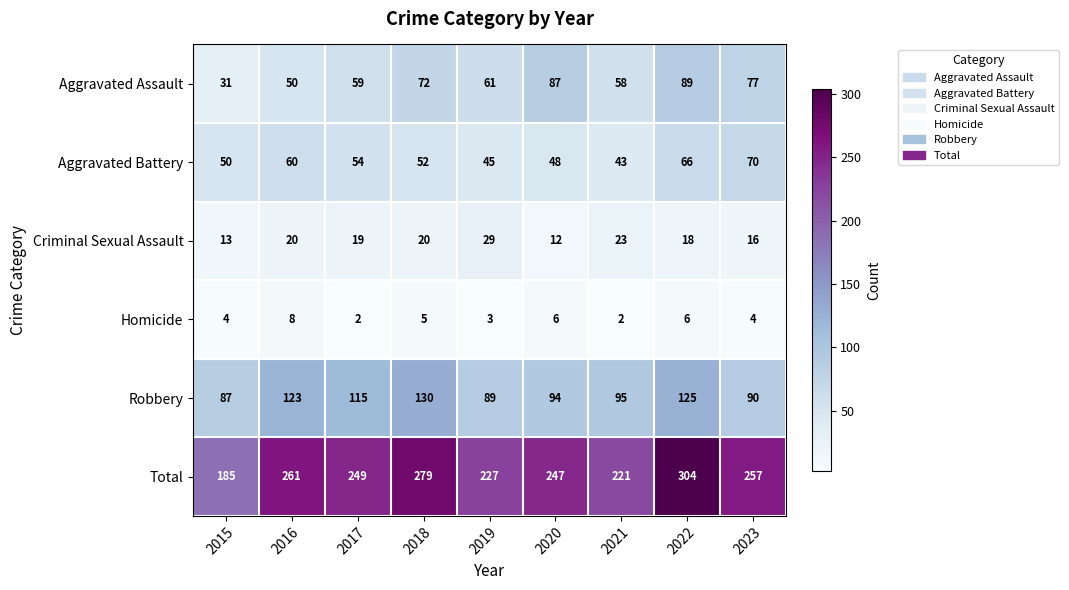

What is the average value of the Homicide series?

4